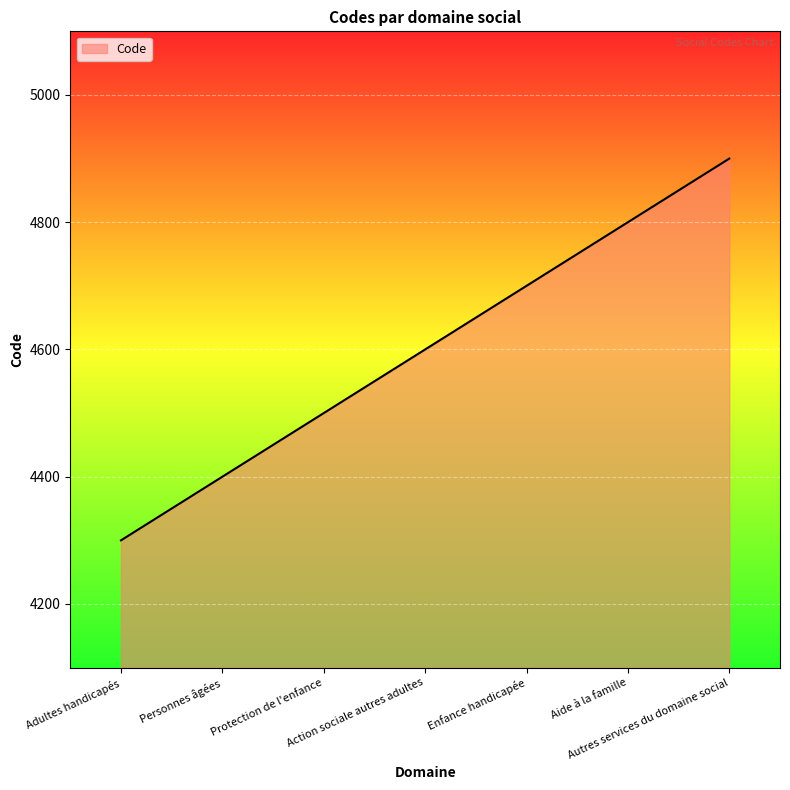

What is the maximum value shown in the chart?

4900